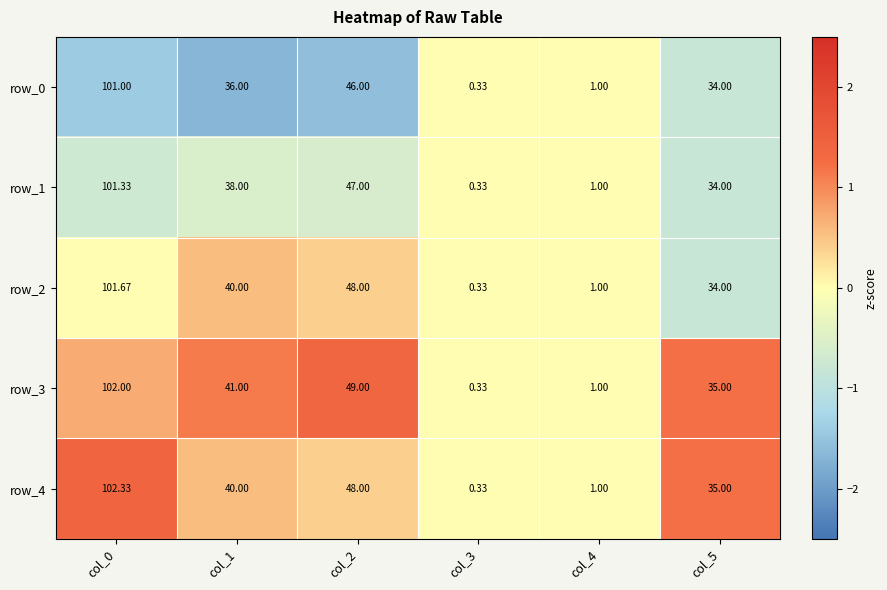

What is the sum of the row_3 values at col_4 and col_0?

103.0